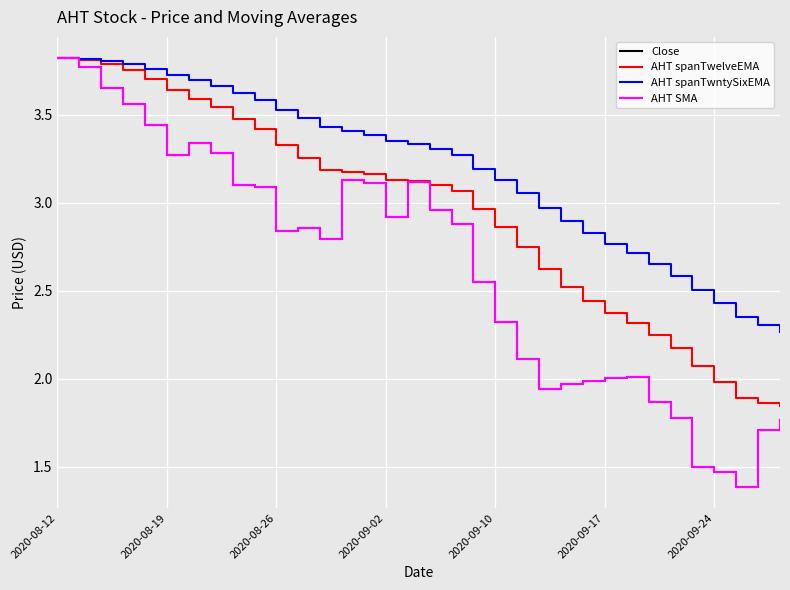

Does the chart display data point markers on the line(s)?

No